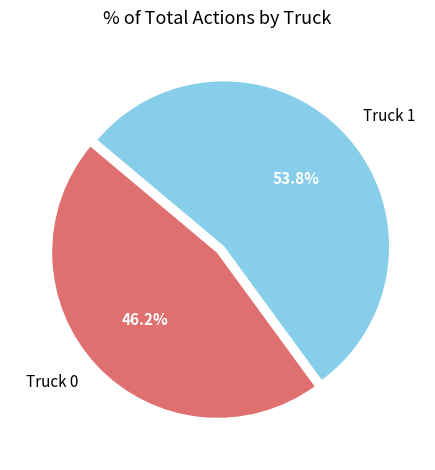

To the nearest percent, what is the combined percentage of Truck 1 and Truck 0?

100%